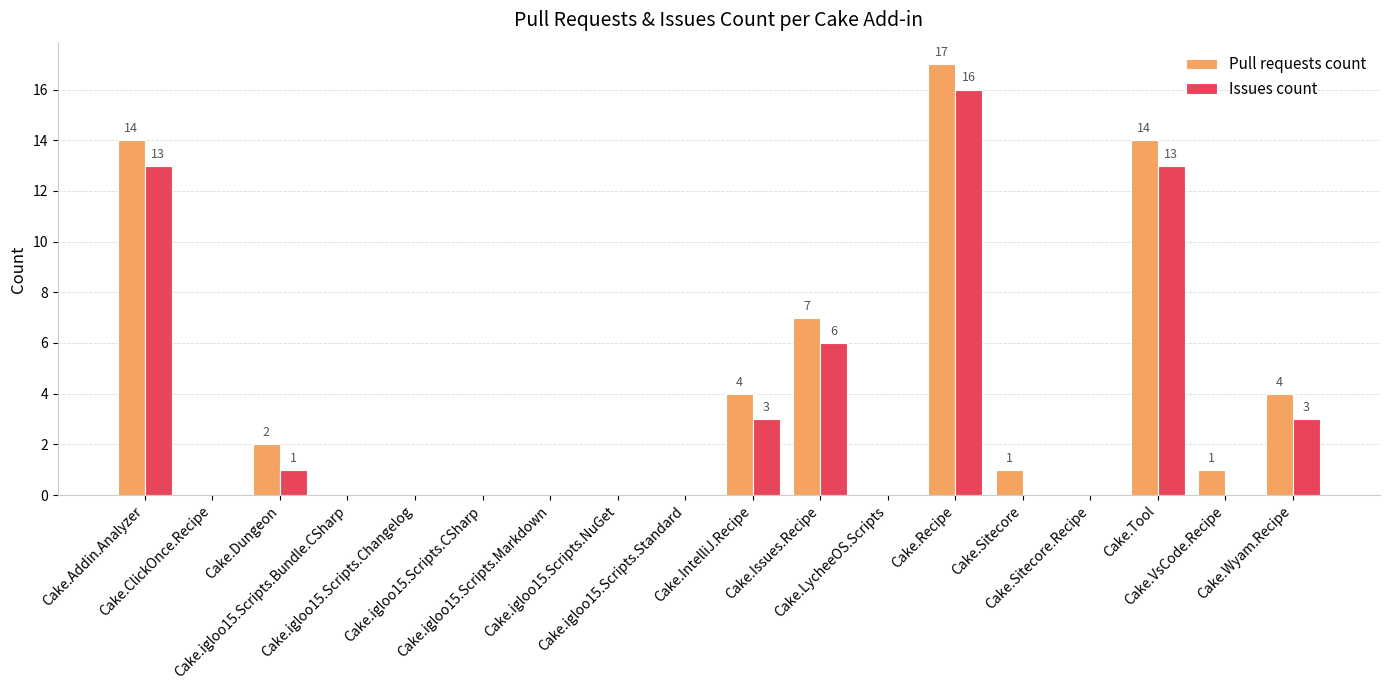

What is the maximum value shown in the chart?

17